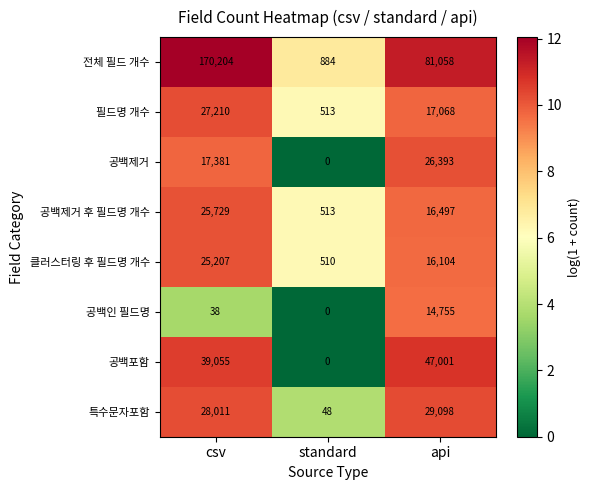

True or false: 클러스터링 후 필드명 개수 has a value of 167 at standard.

False